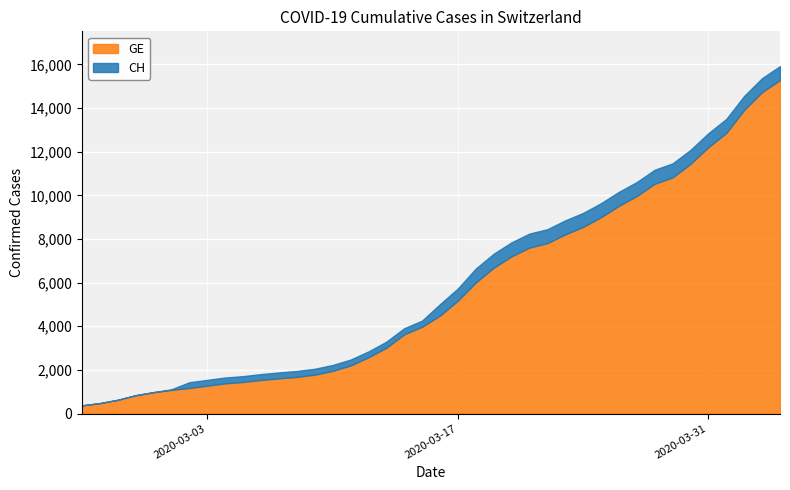

What is the lowest value of the GE series?

375